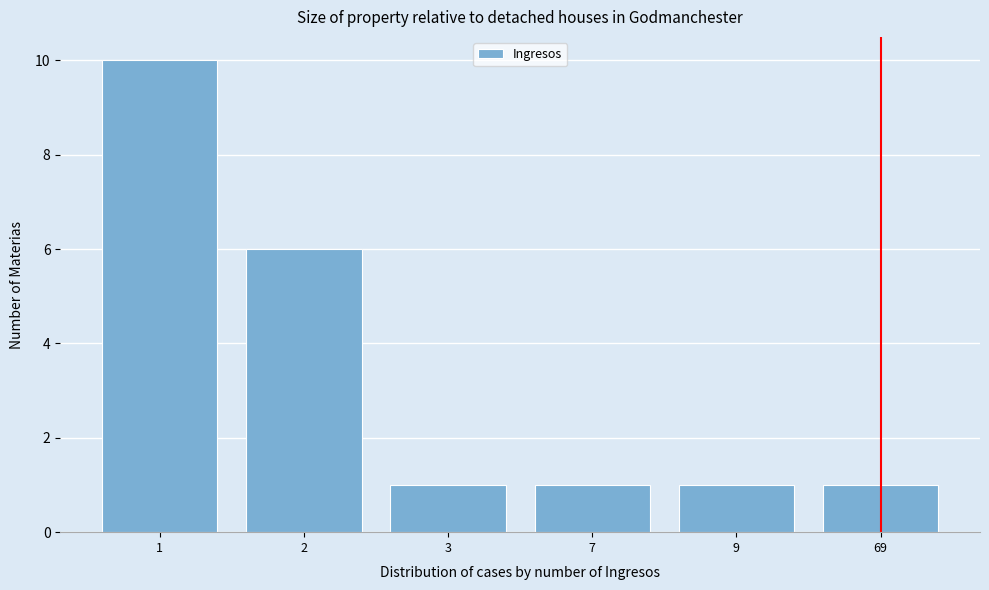

Reading right to left, list all the values displayed in this chart.

69=1	9=1	7=1	3=1	2=6	1=10